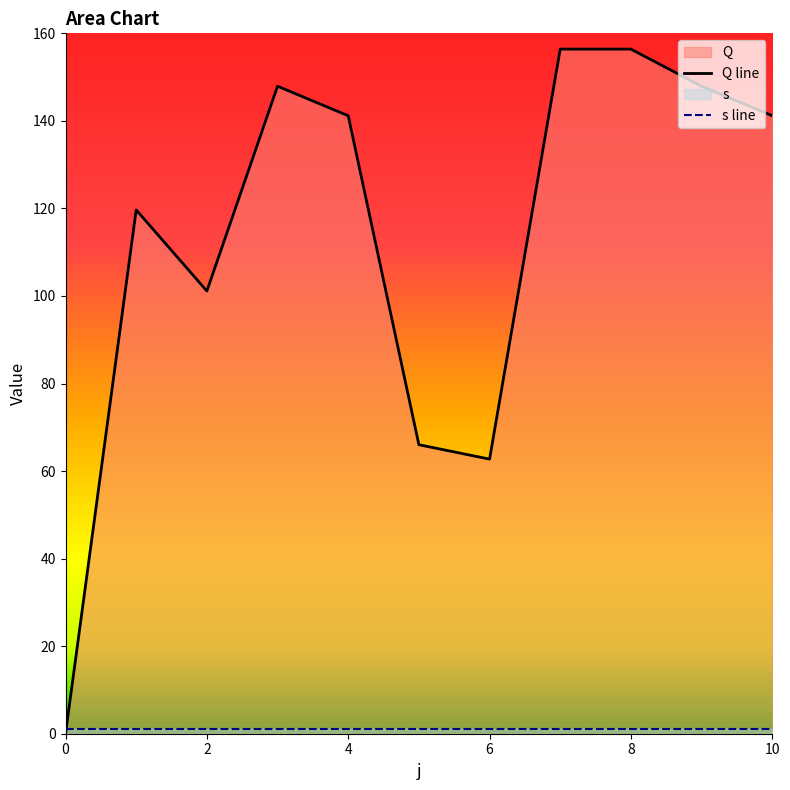

True or false: s line and Q line cross at least once.

True